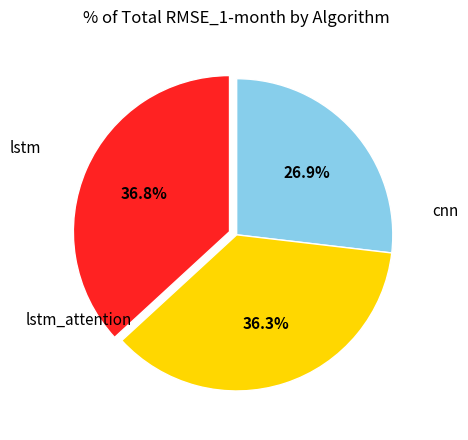

Is there a majority slice in this chart?

No